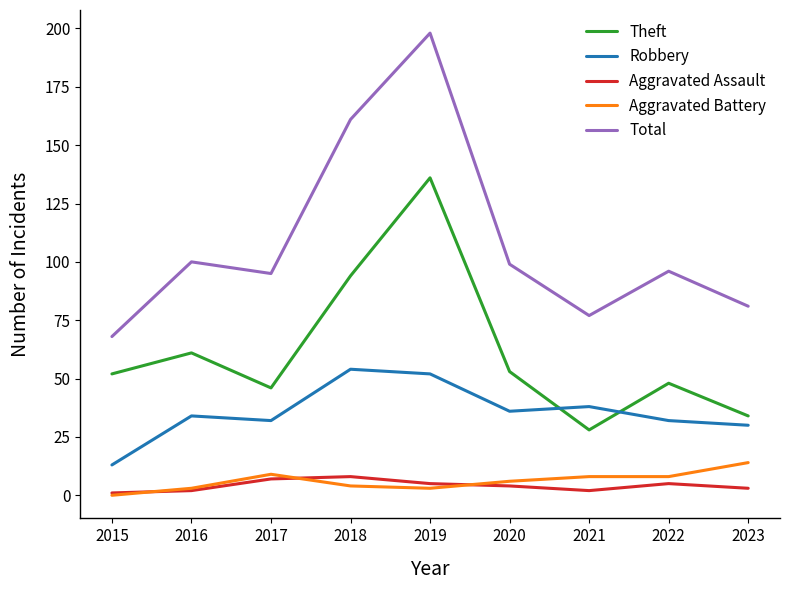

At which category is the sum across all series the highest?

2019